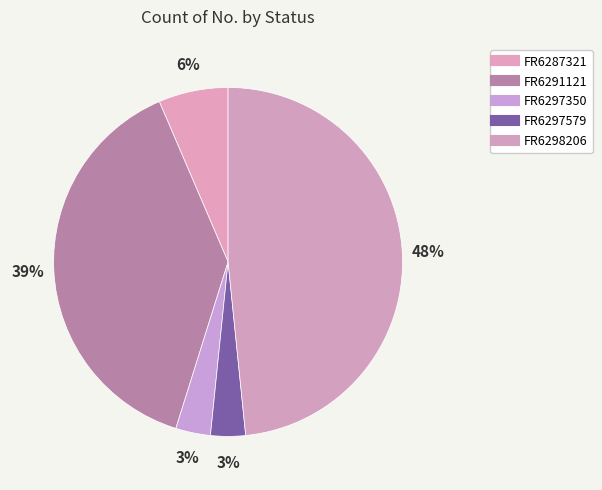

How many slices are in this pie chart?

5